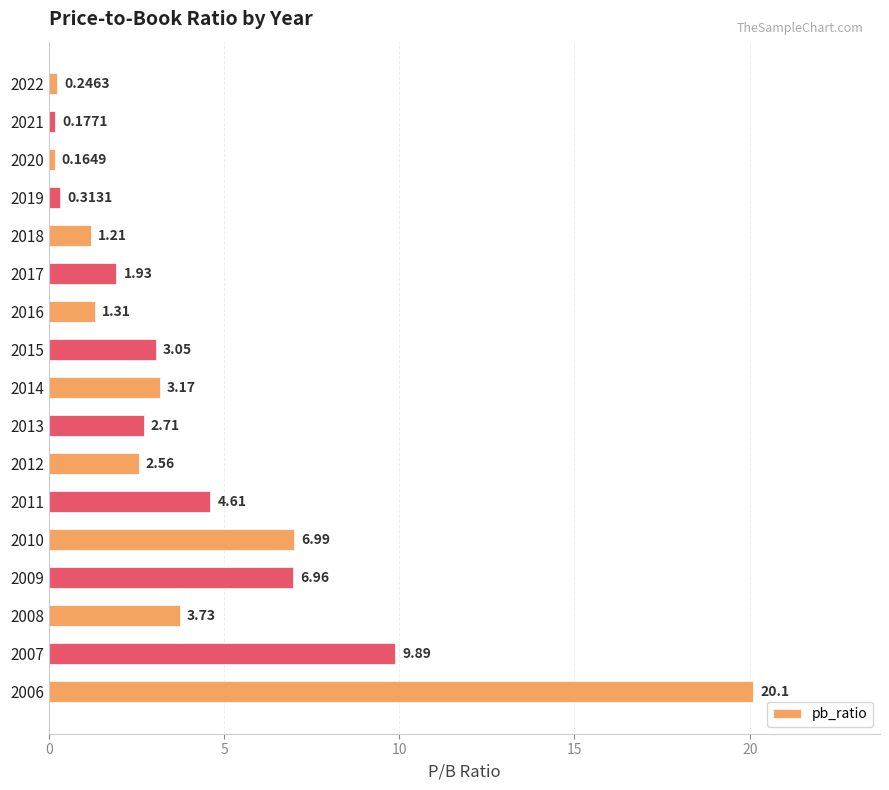

What is the difference between the maximum and minimum values?

19.9